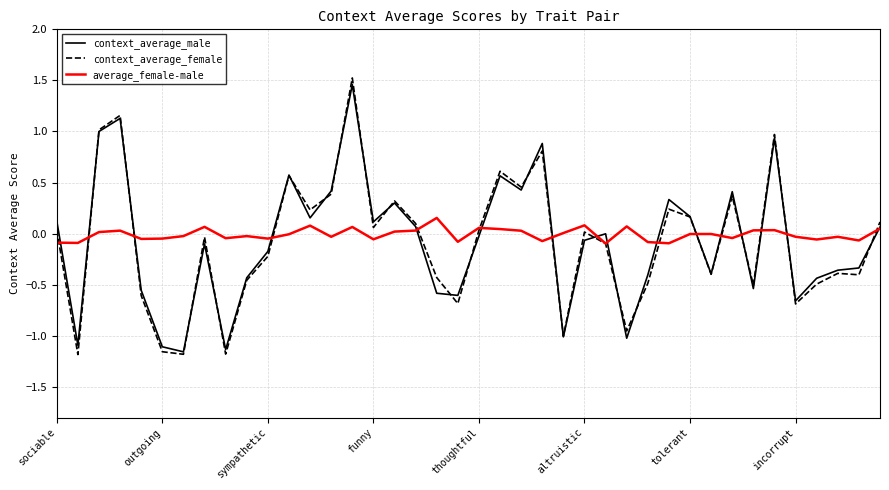

Which series has the widest spread of values?

context_average_female